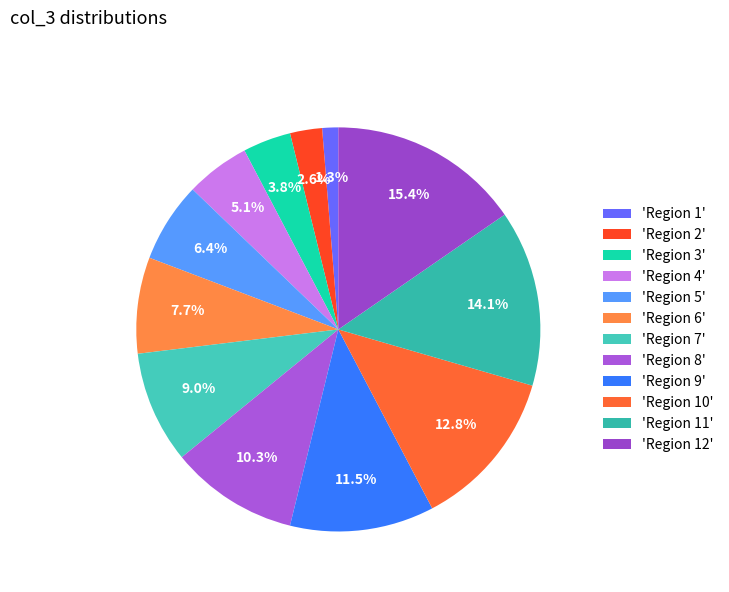

Which slice is the smallest?

'Region 1'